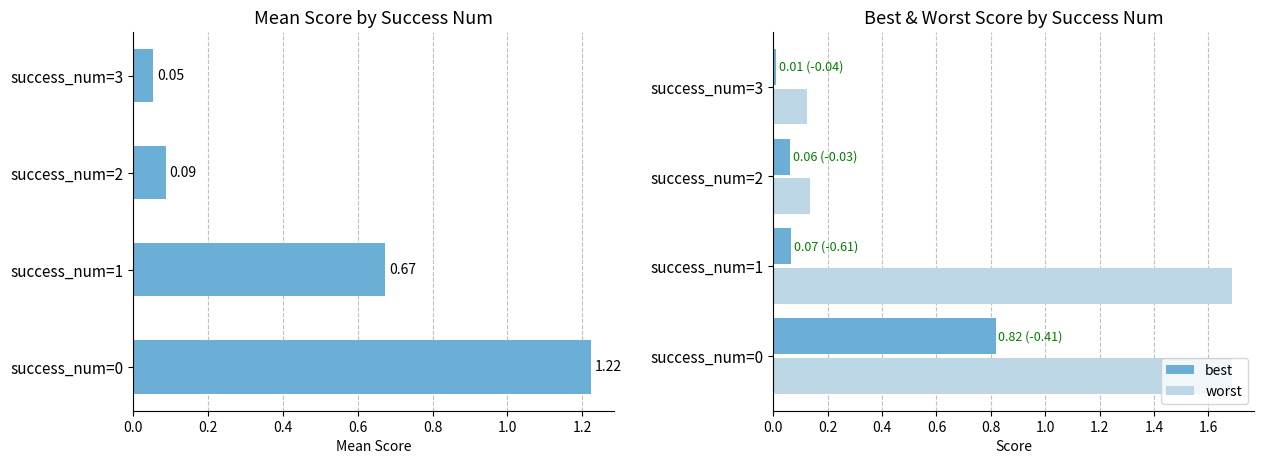

At how many categories does at least one series exceed 0?

4